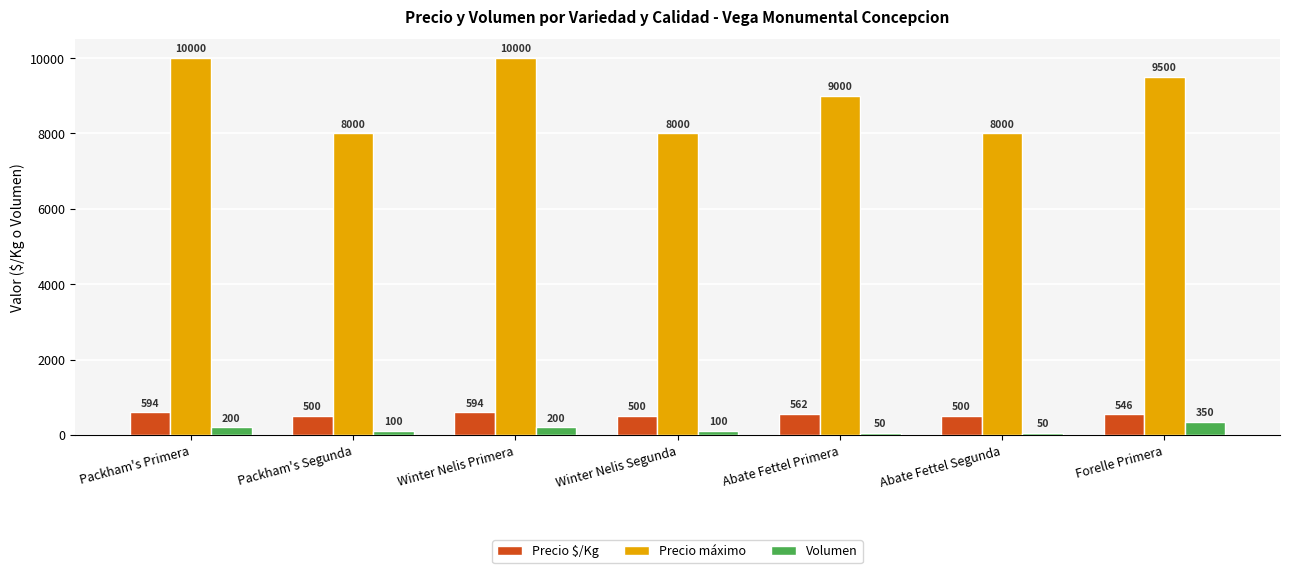

Which series has the largest range (max minus min)?

Precio máximo